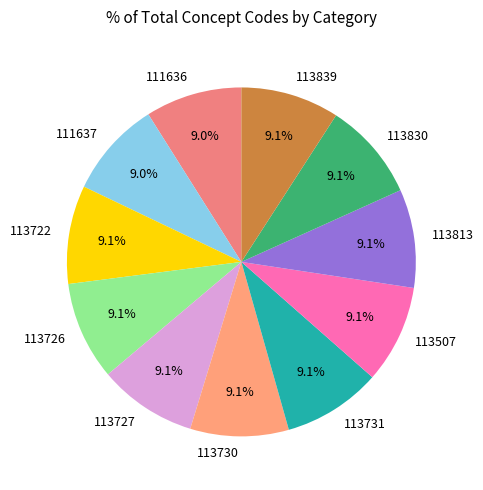

What percentage is the 113830 slice, to the nearest percent?

9%